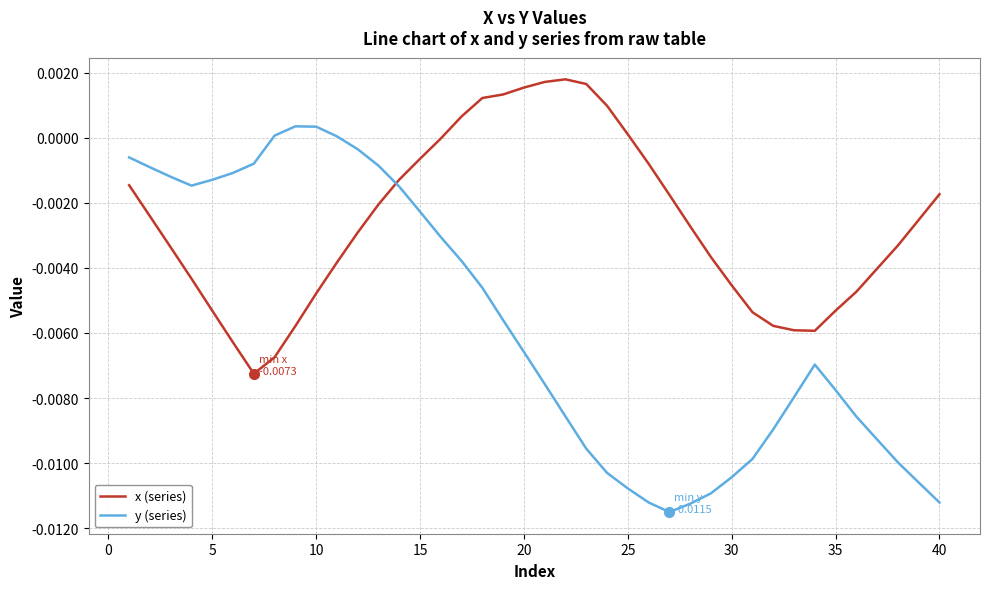

Which series has the widest spread of values?

y (series)